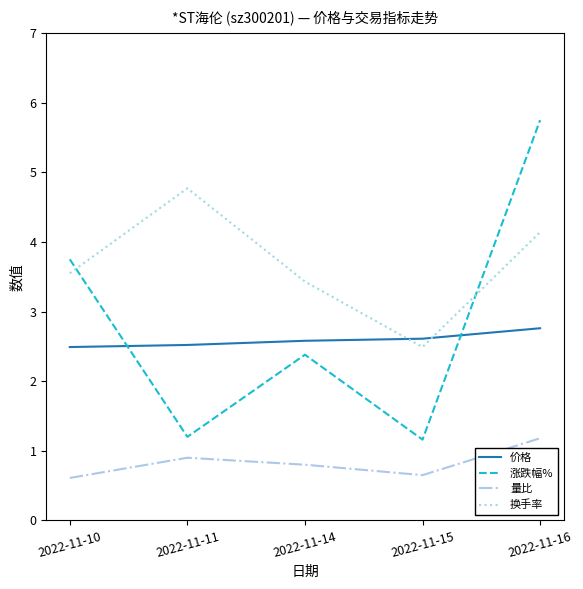

How many interior local valleys does the 量比 series have?

1